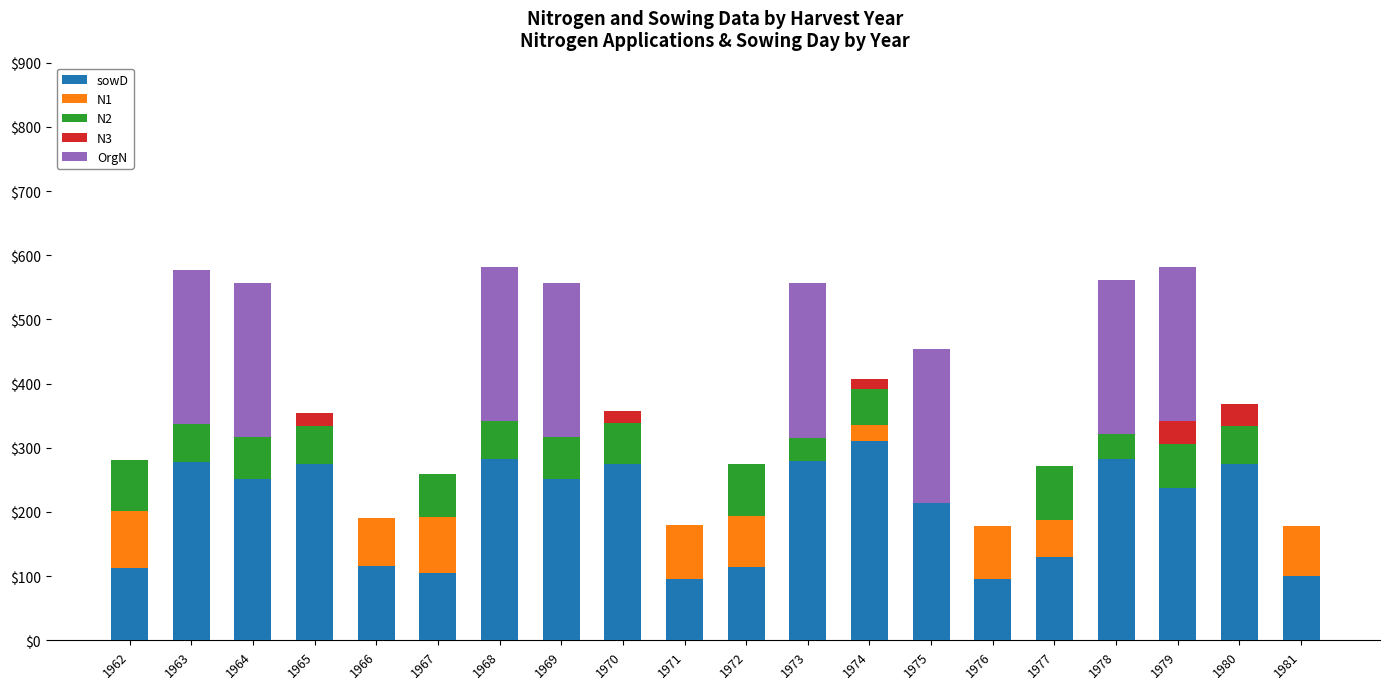

What is the highest value of the sowD series?

310.0